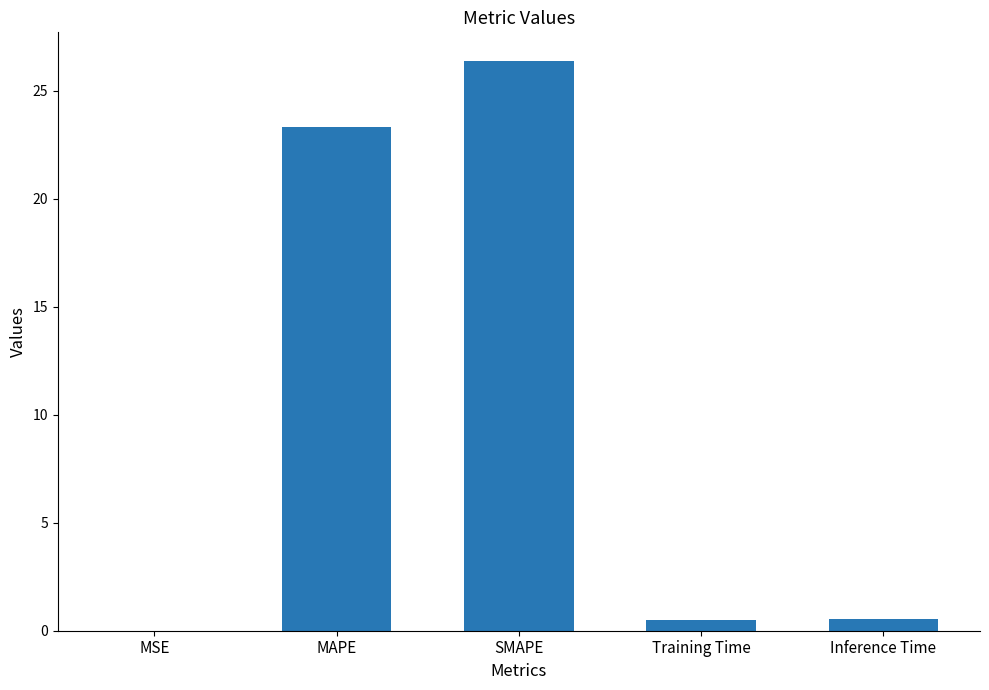

Does the chart contain stacked bars?

No